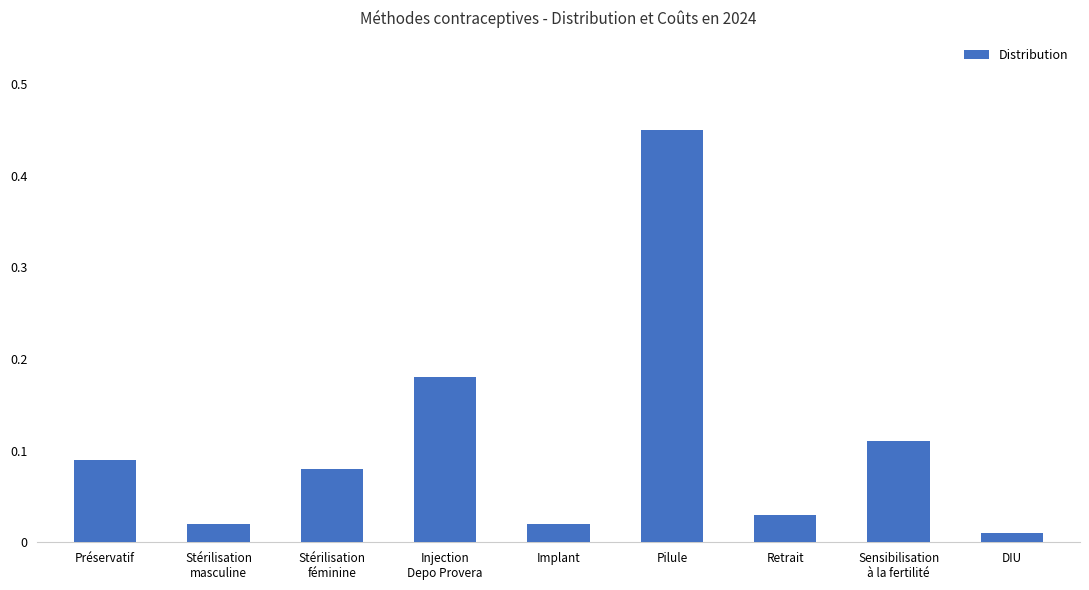

The chart shows a value of 0.1 at Retrait. True or false?

False